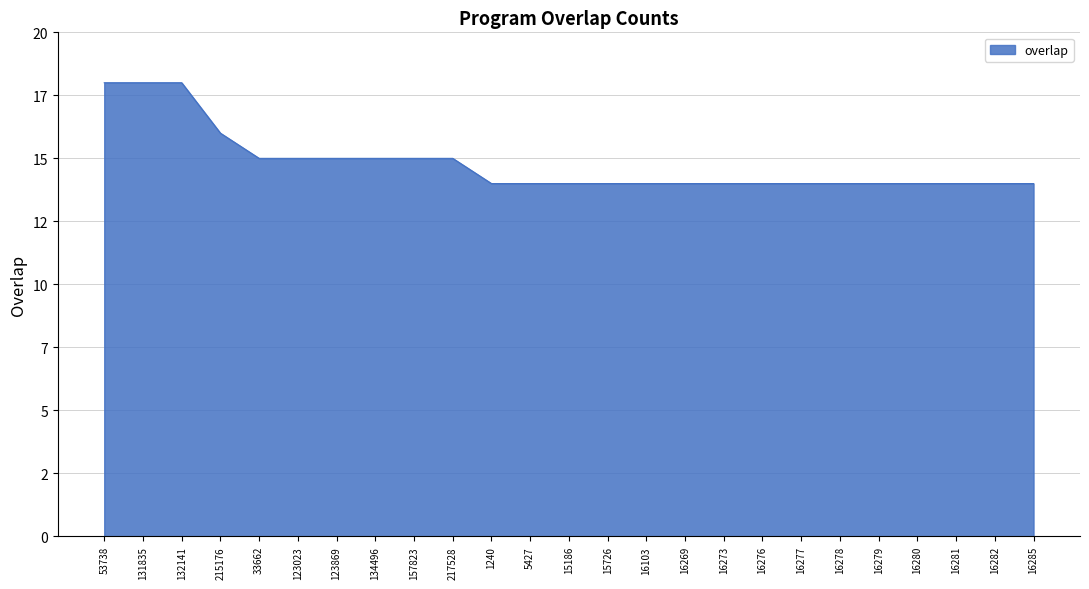

Does the chart display data point markers on the line(s)?

No